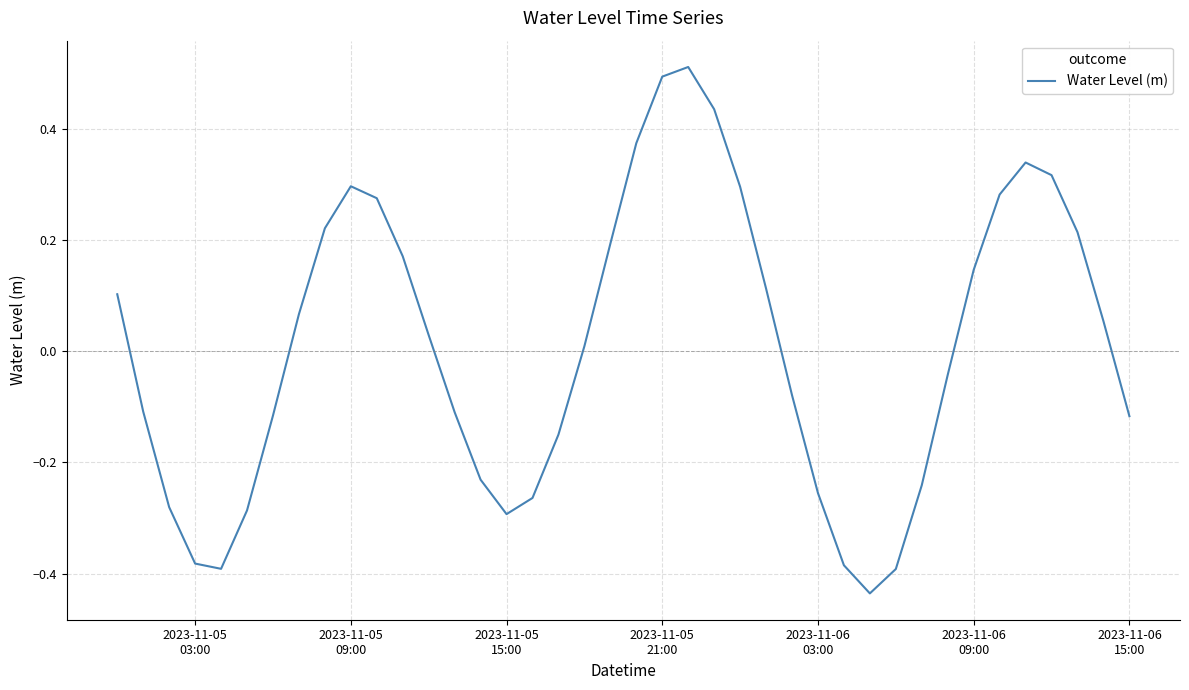

True or false: there are more than 2 points higher than both neighbors.

True